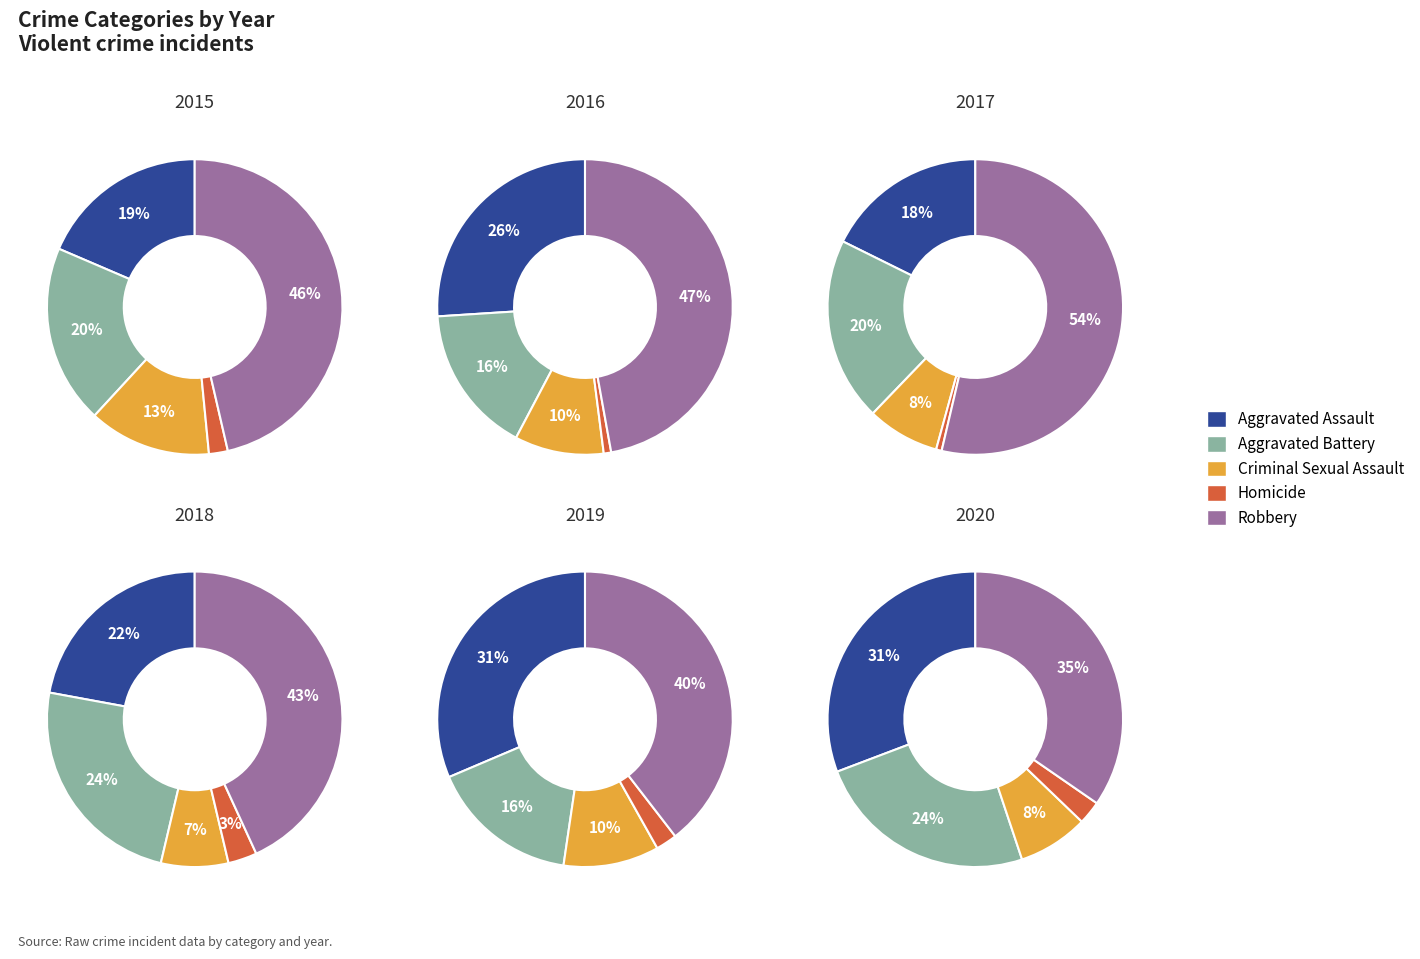

Is Homicide the majority of the pie?

No